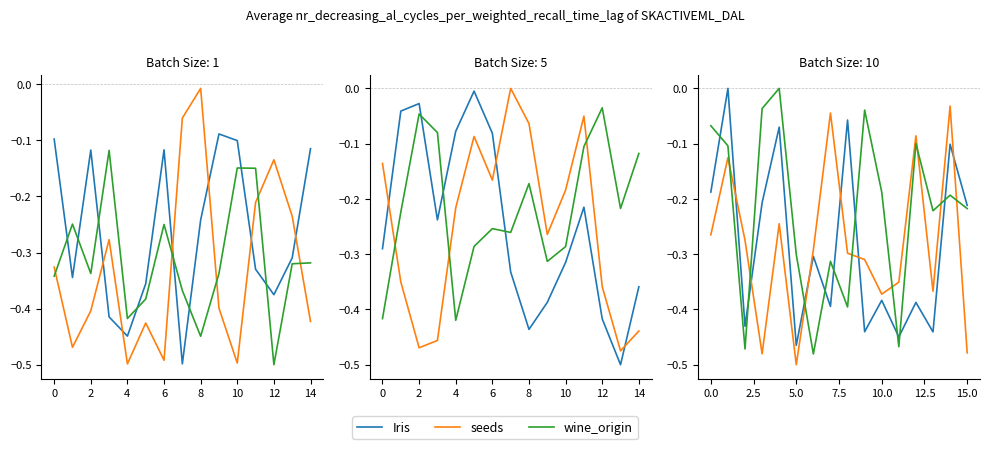

How many intersections are there between wine_origin and Iris?

9